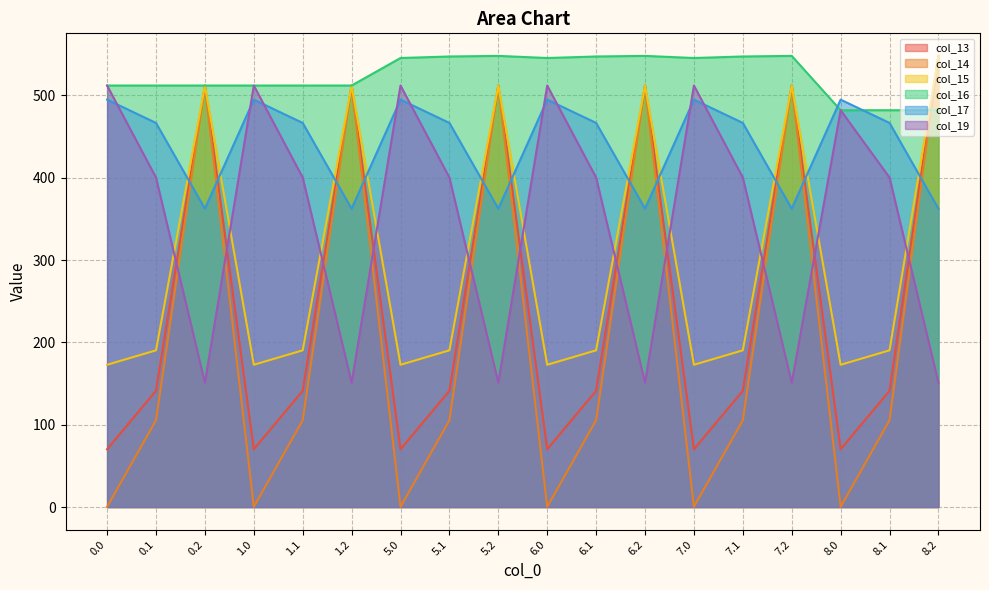

What is the average value of the col_19 series?

352.7